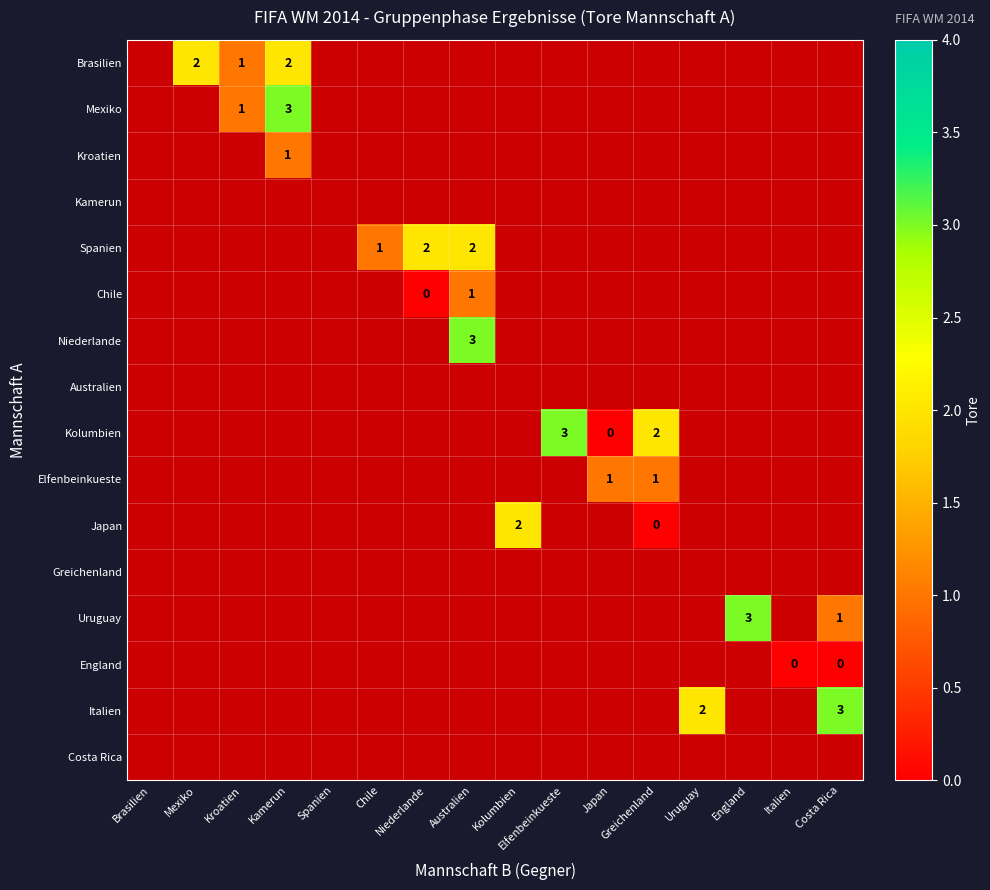

The Kolumbien series shows 2 at Greichenland. True or false?

True